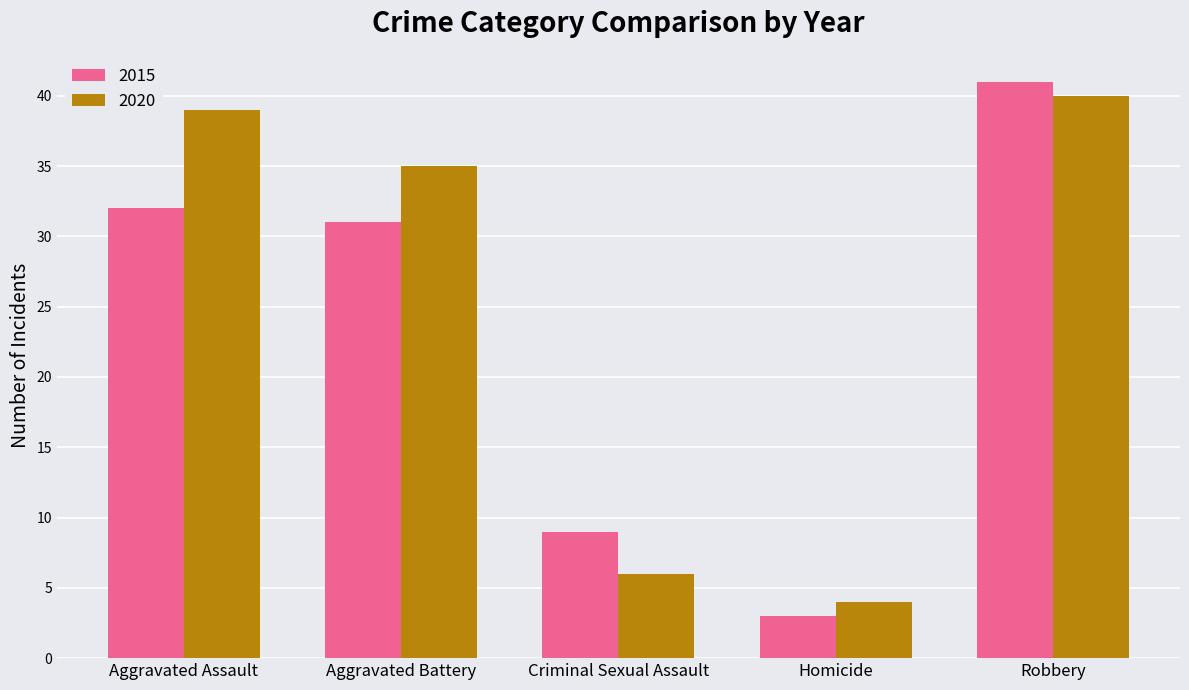

What is the minimum value for 2015?

3